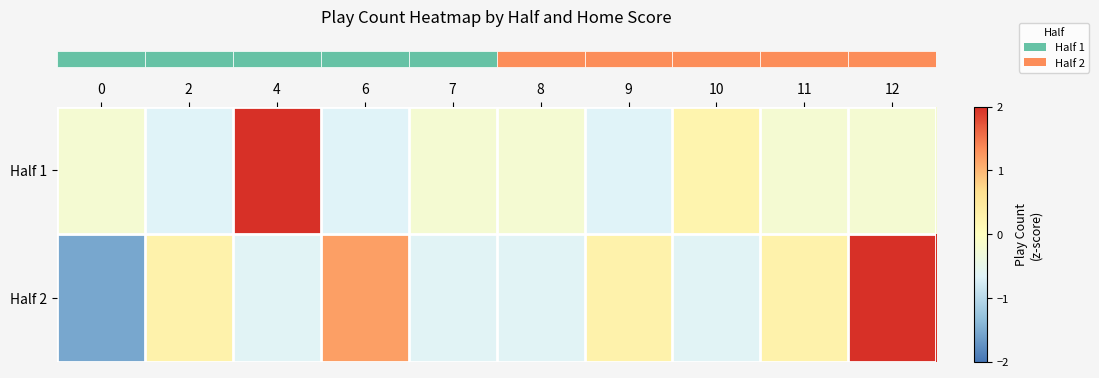

Reading left to right, list all the values displayed in this chart.

row_0: -0.2	-0.7	2.9	-0.7	-0.2	-0.2	-0.7	0.2	-0.2	-0.2
row_1: -1.5	0.3	-0.6	1.2	-0.6	-0.6	0.3	-0.6	0.3	2.1